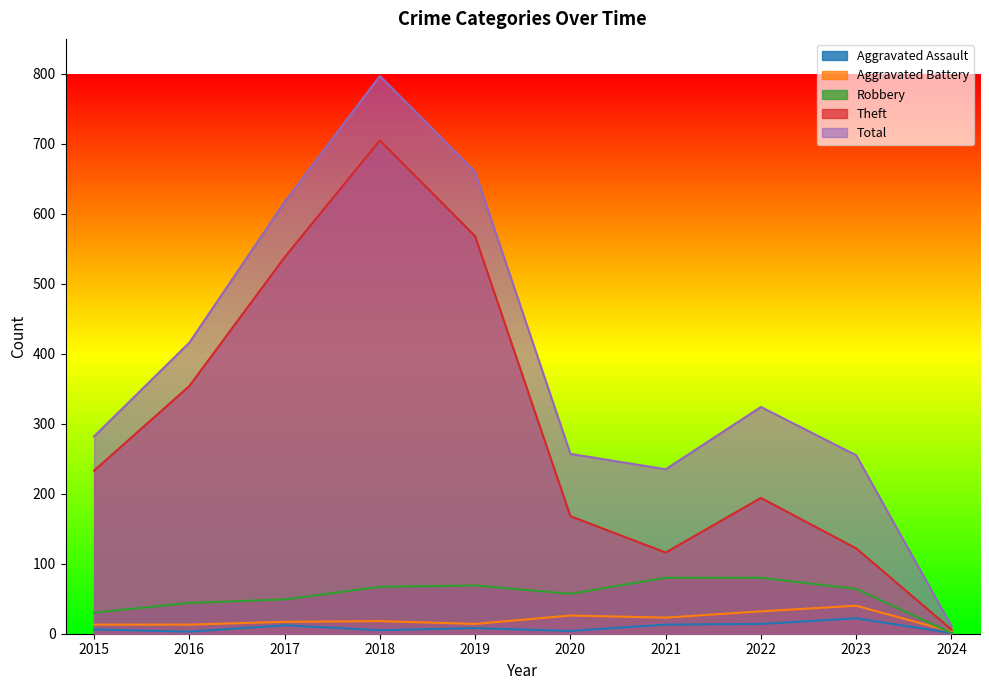

What are all the series names shown in the legend?

Aggravated Assault, Aggravated Battery, Robbery, Theft, Total